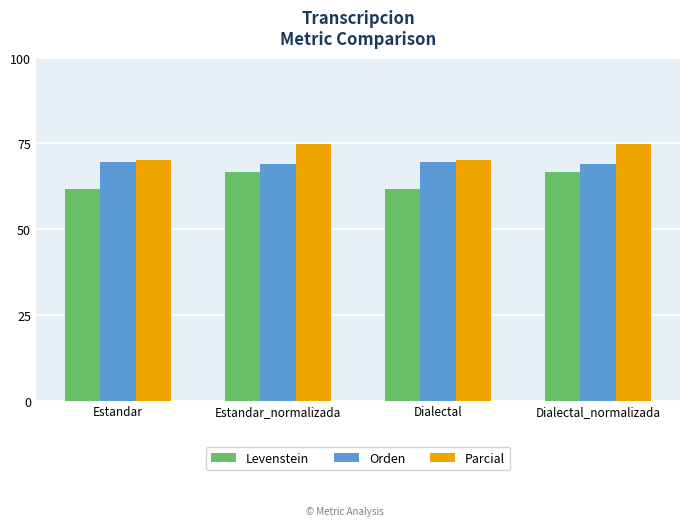

Reading left to right, extract all data points from this chart.

Levenstein: 61.8	66.7	61.8	66.7
Orden: 69.7	69.1	69.7	69.1
Parcial: 70.1	74.7	70.1	74.7